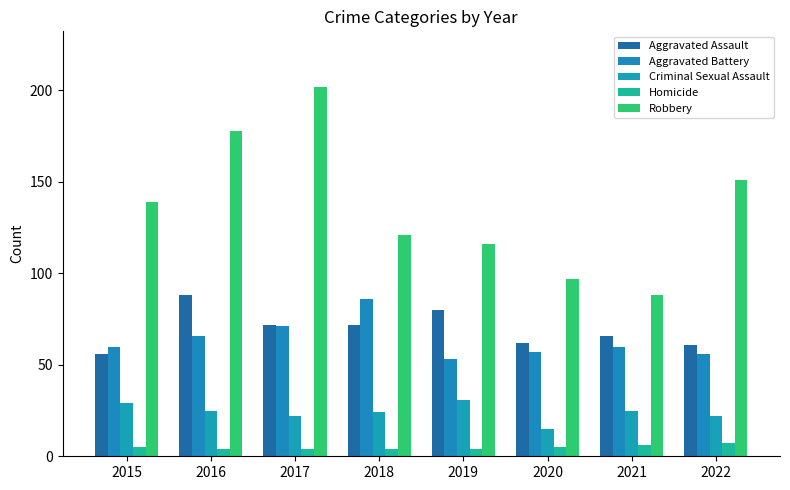

Which series has the widest spread of values?

Robbery